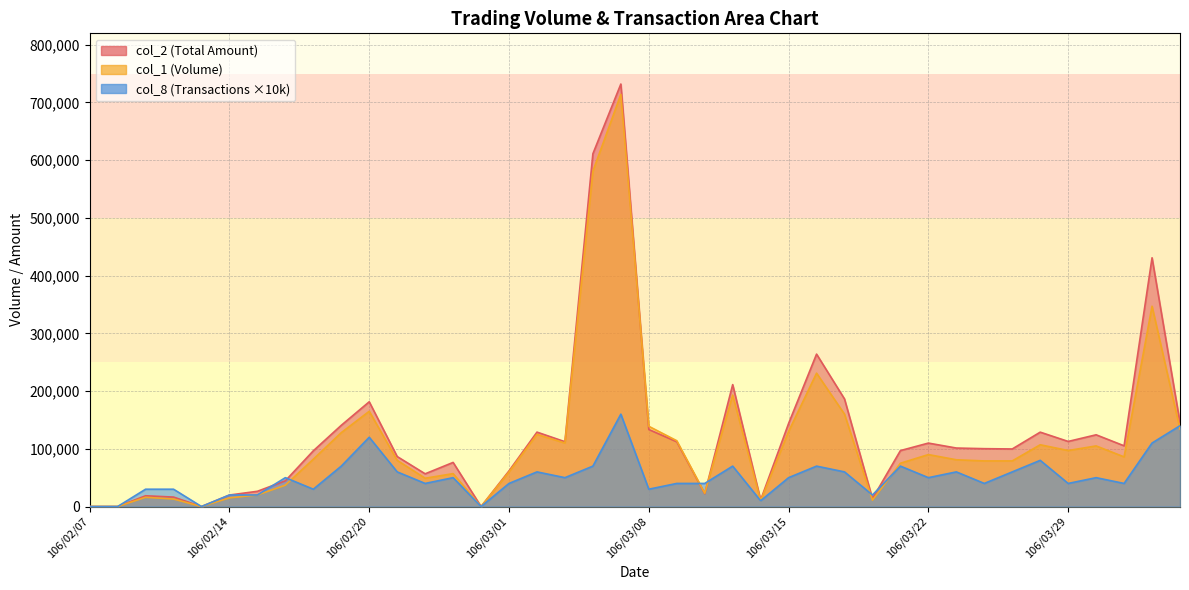

List the series in order of their overall mean, highest first.

col_2, col_1, col_8